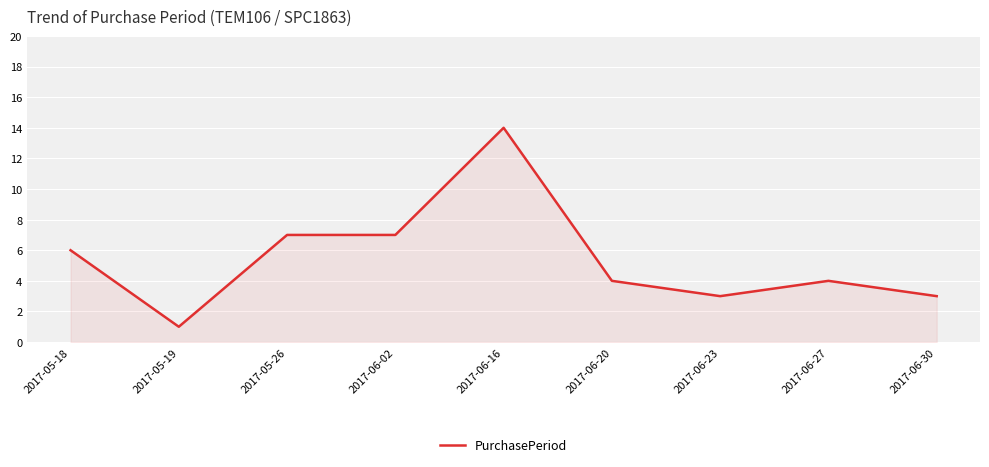

The value at 2017-06-02 is 4. True or false?

False